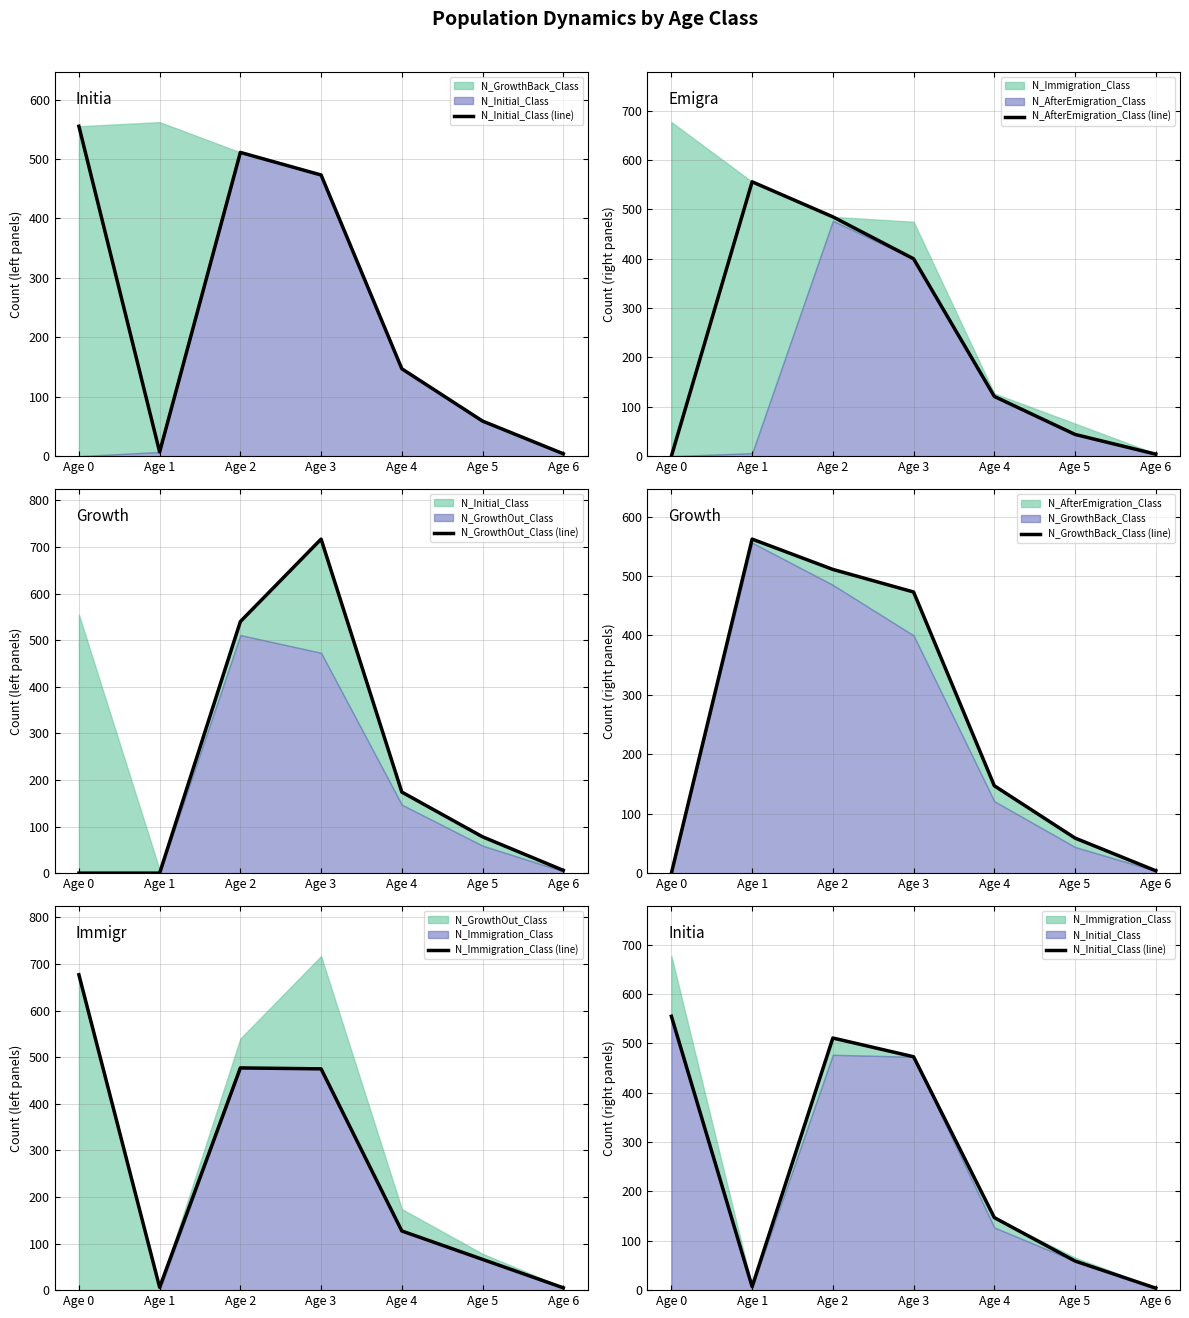

Which series has the largest total across all categories?

N_Immigration_Class (line)